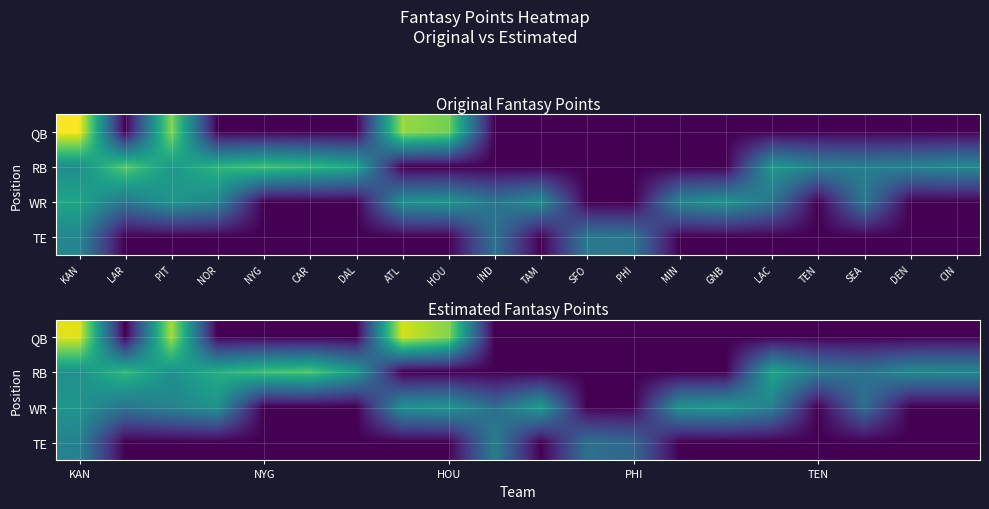

At how many categories does at least one series exceed 67?

20